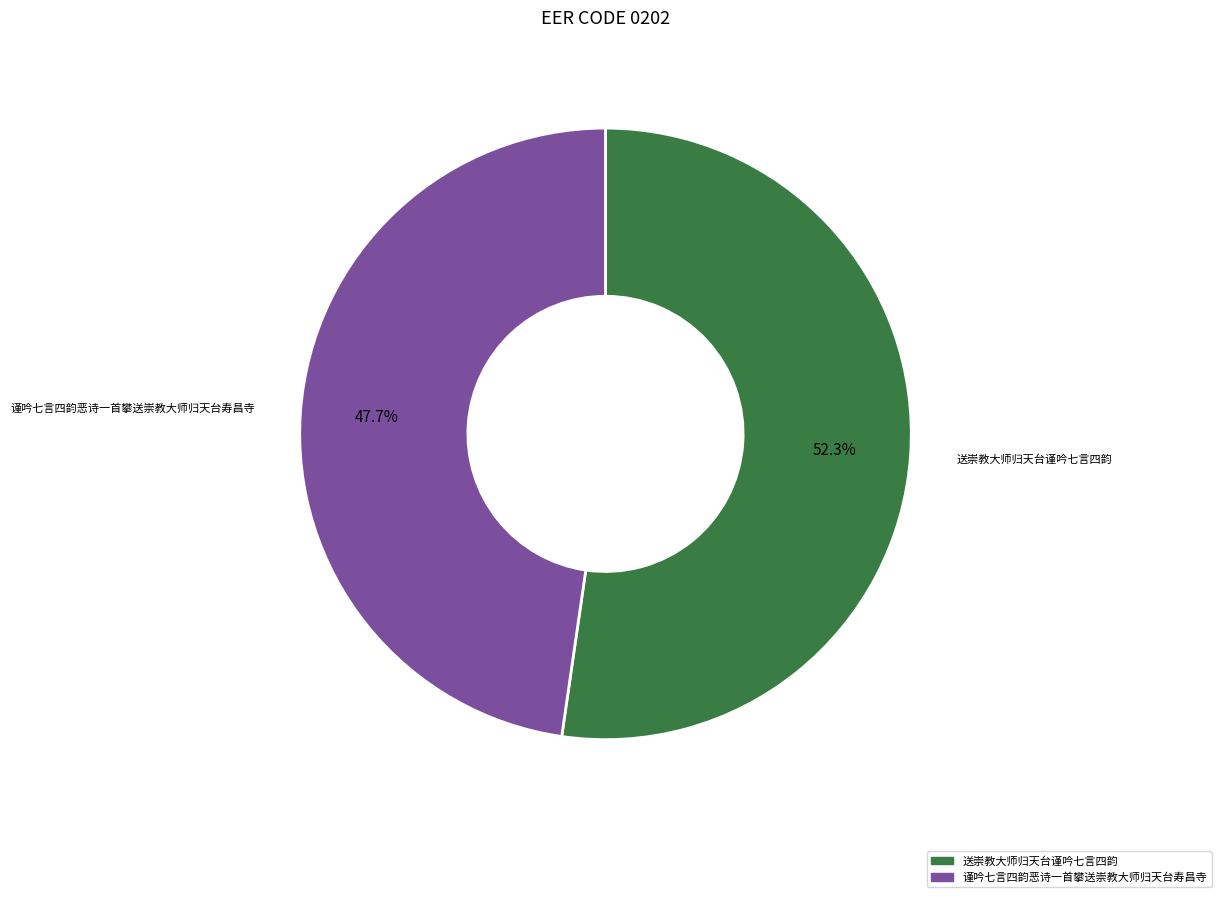

Rank the categories by value from highest to lowest.

送崇教大师归天台谨吟七言四韵, 谨吟七言四韵恶诗一首攀送崇教大师归天台寿昌寺